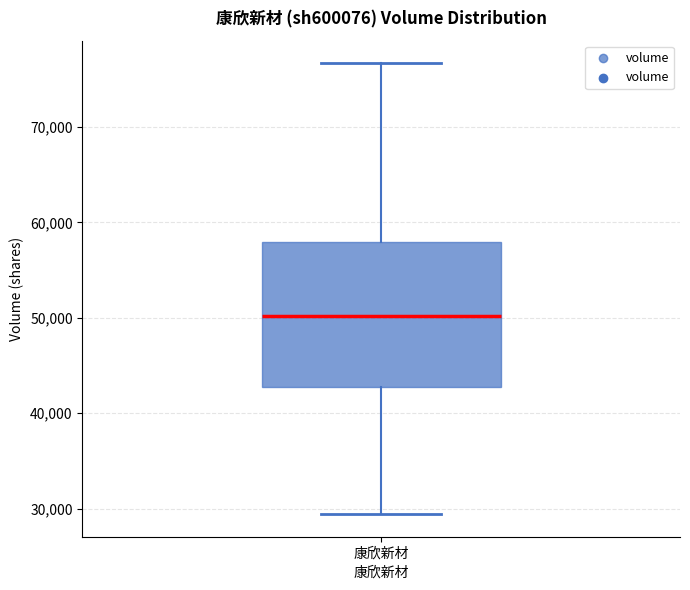

Where is the upper edge of the box for 康欣新材 on the y-axis? The values are not printed on the chart, so give them approximately, as read against the axis.

58000